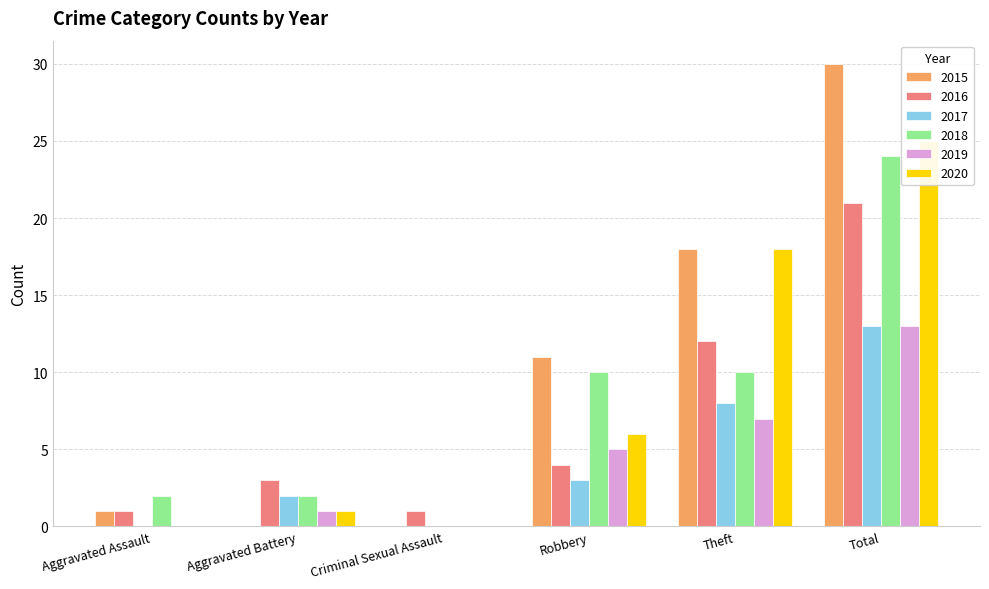

What is the label of the 5th bar from the left?

Theft